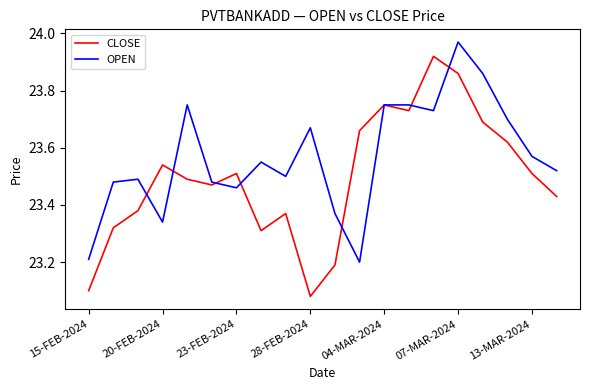

Which series has the largest total across all categories?

OPEN